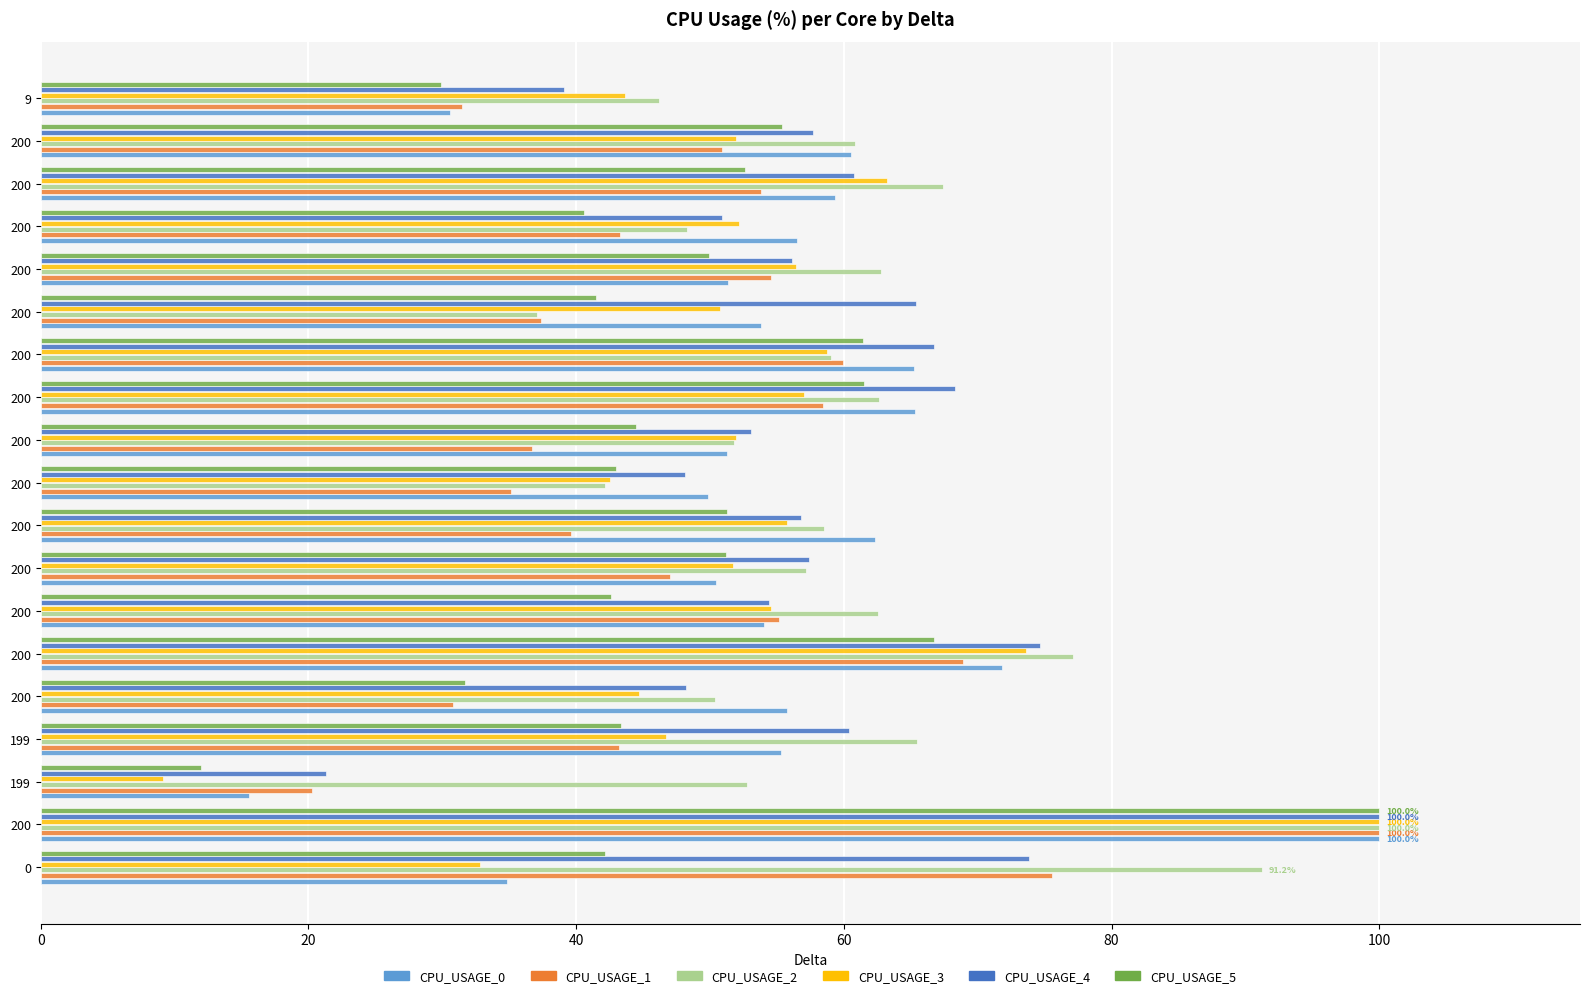

How many data points does each series have?

19